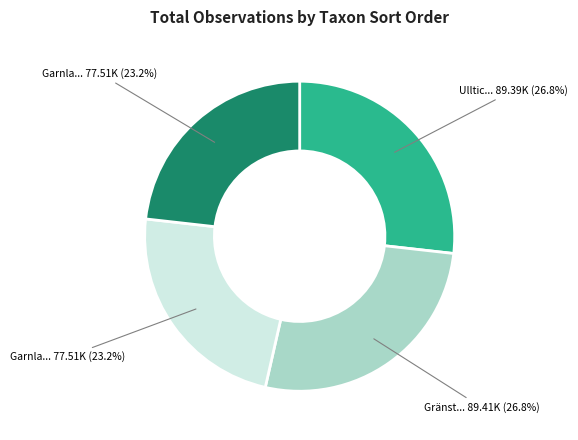

Is there a majority slice in this chart?

No